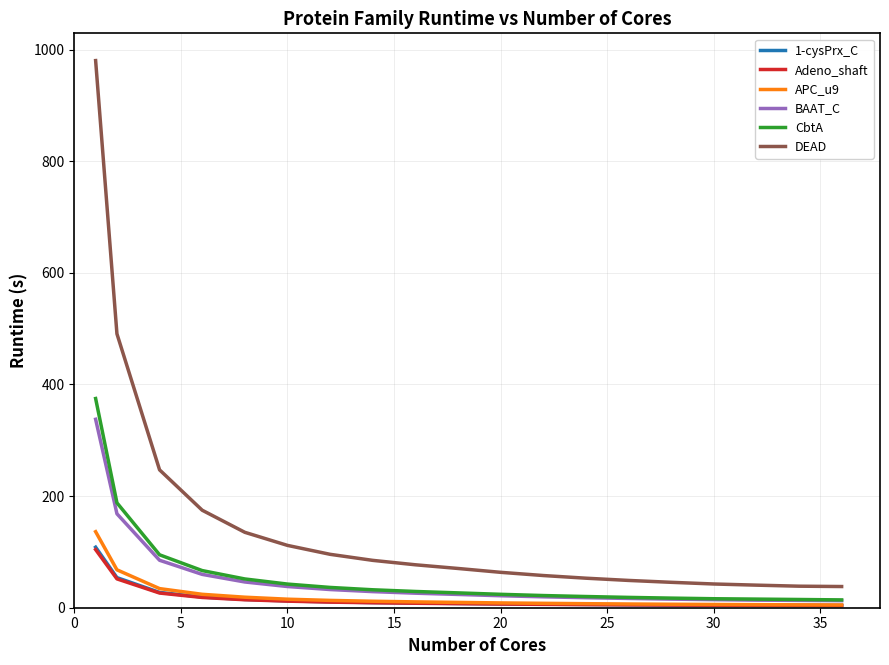

True or false: 1-cysPrx_C and DEAD intersect in this chart.

False